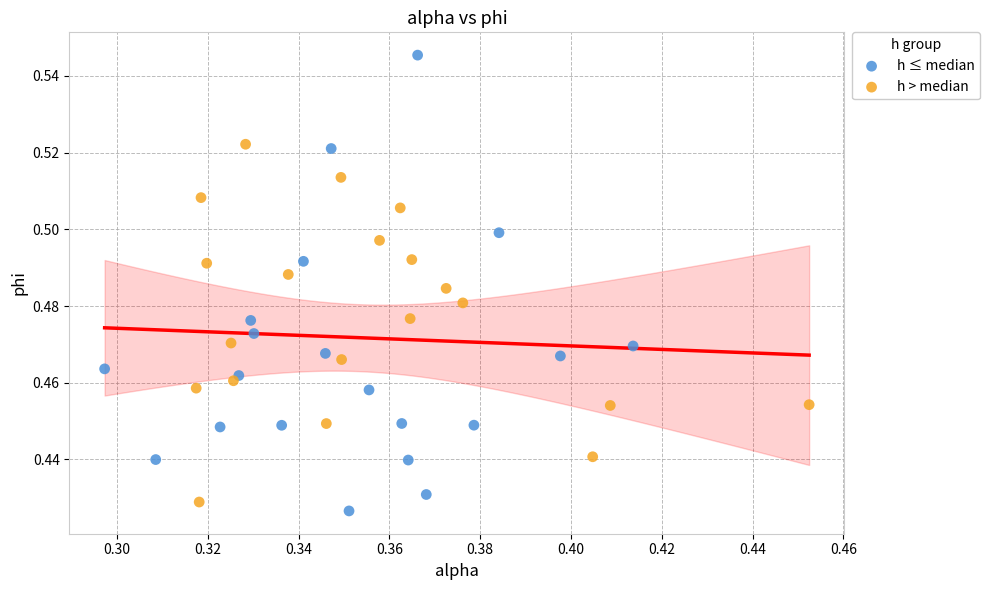

Which series has the largest Y range (max minus min)?

h ≤ median